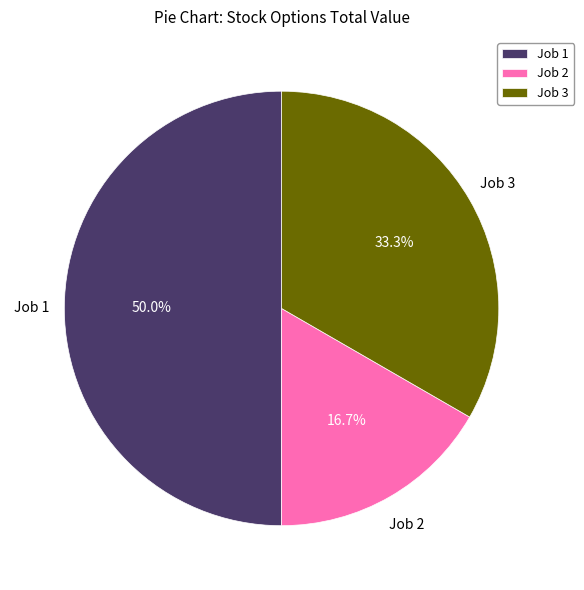

To the nearest percent, what percentage of the pie is Job 3?

33%